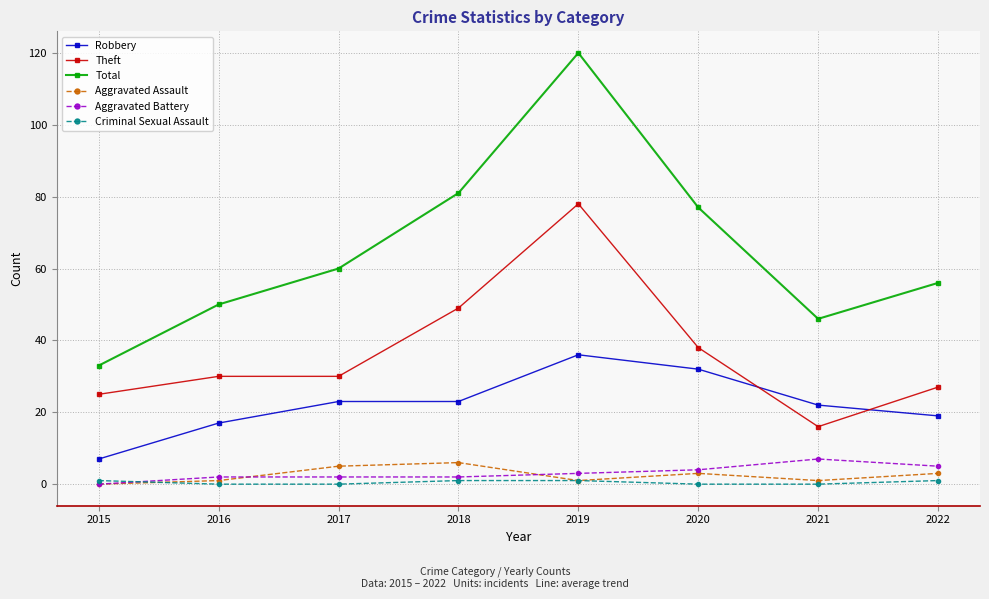

What is the spread (max minus min) of values at 2021?

46